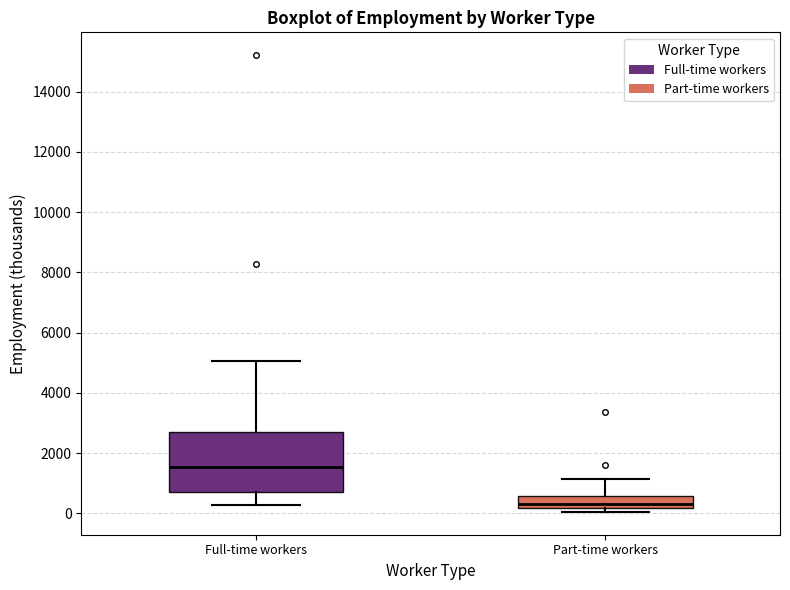

Reading left to right, transcribe this box plot: for each box, give where its median line is, the range the box spans, and where its two whiskers end, as read against the y-axis. The values are not printed on the chart, so give them approximately, as read against the axis.

Full-time workers: median 1600, box 800 to 2800, whiskers 200 to 5000
Part-time workers: median 400, box 200 to 600, whiskers 0 to 1200